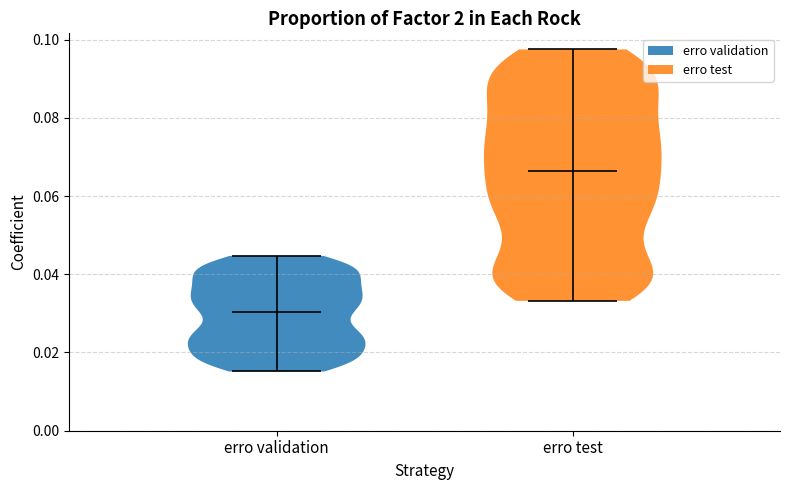

Which violin has the highest median line?

erro test